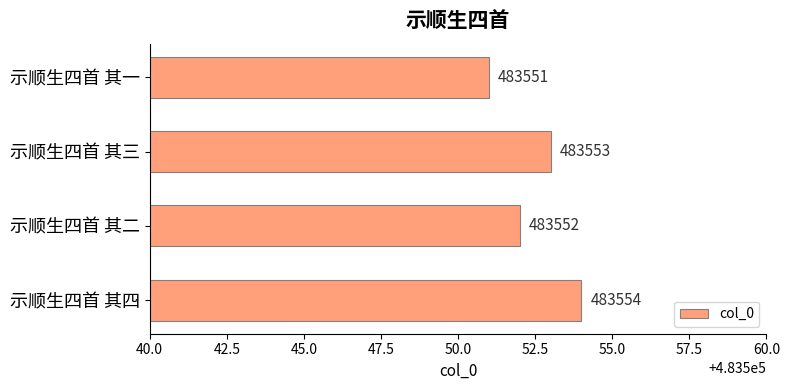

Count the values in the range 483552 to 483554.

3